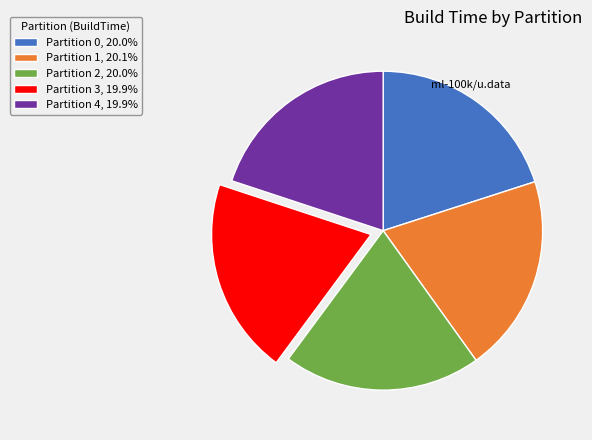

Is the sum of Partition 3, 19.9% and Partition 2, 20.0% greater than half?

No